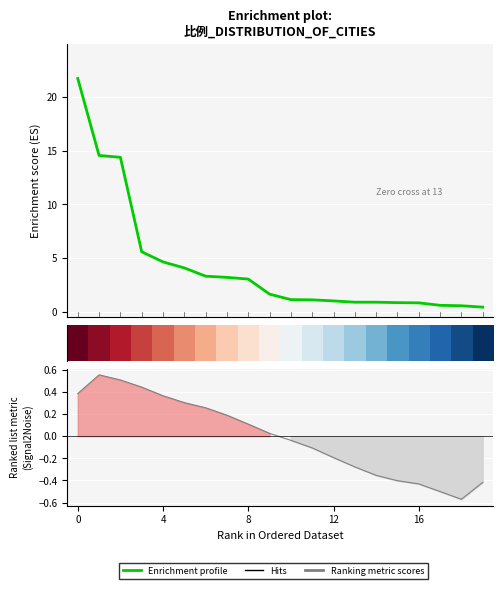

Between 4 and 17, which series saw the biggest shift?

Enrichment profile